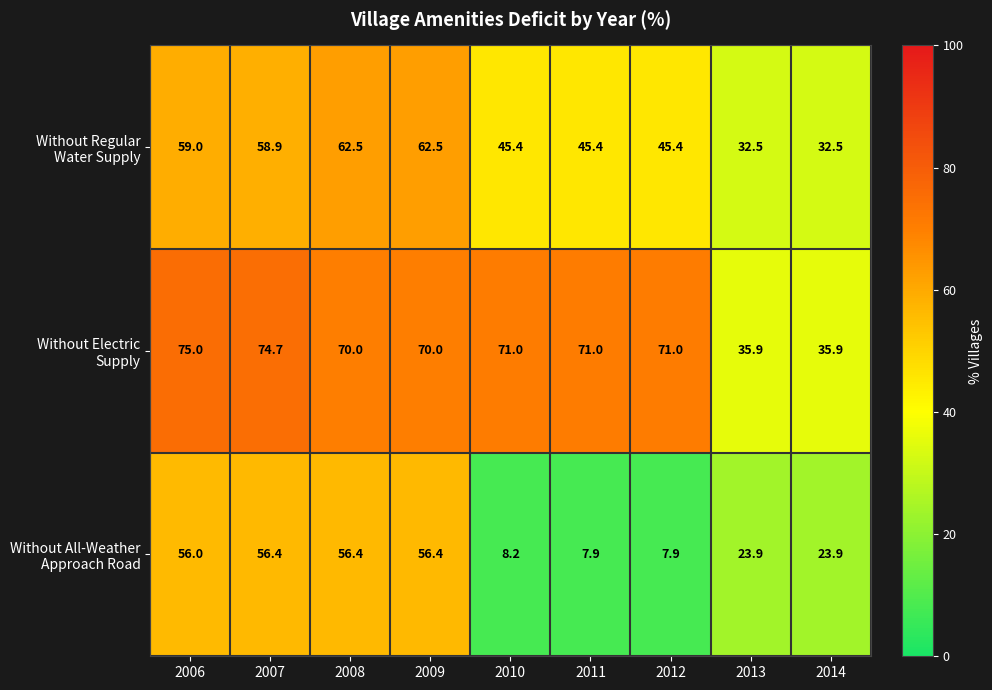

What is the total value across all series at 2011?

124.3